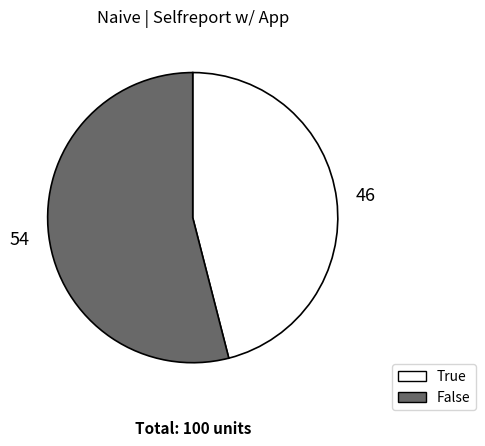

Which slice represents more than half of the pie?

False